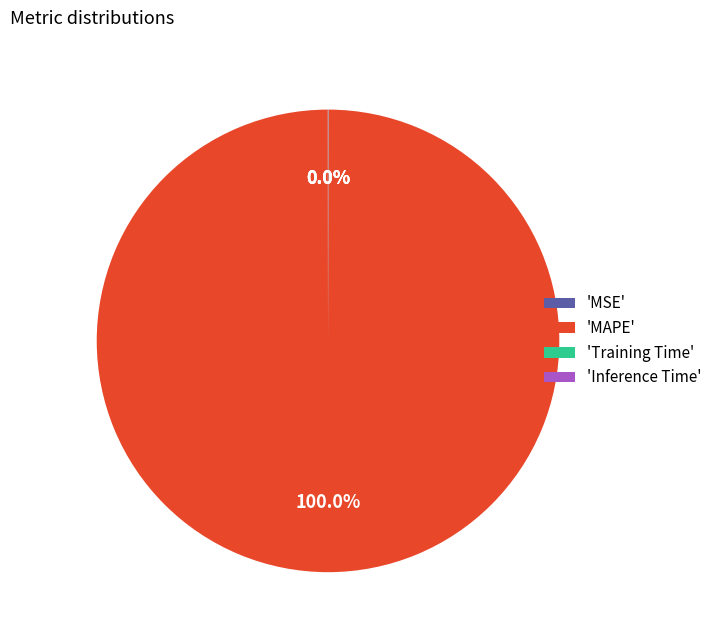

Is there any slice that represents more than half of the pie?

Yes